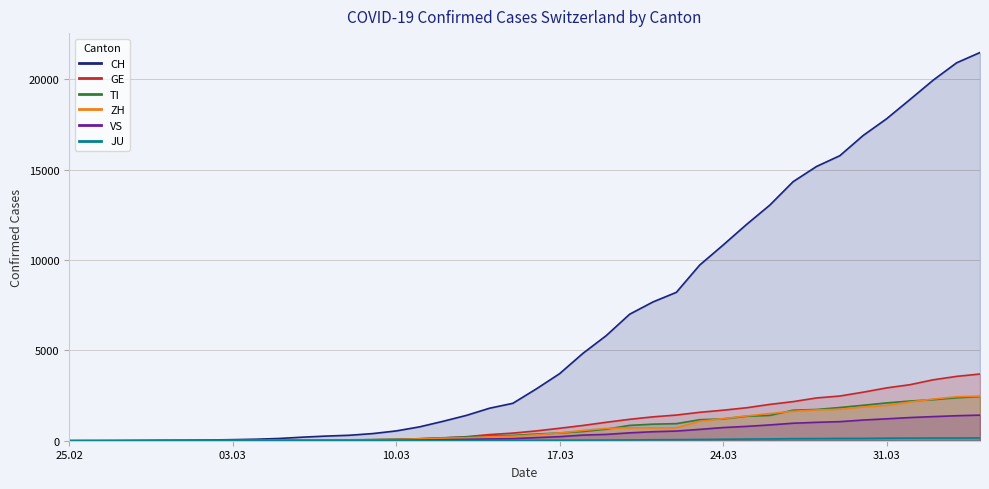

True or false: GE and VS cross at least once.

False